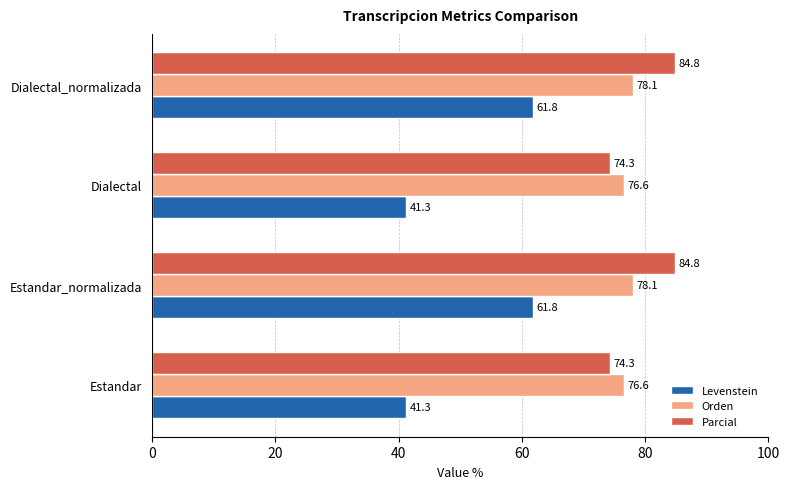

How many data points in Parcial are above 84?

2